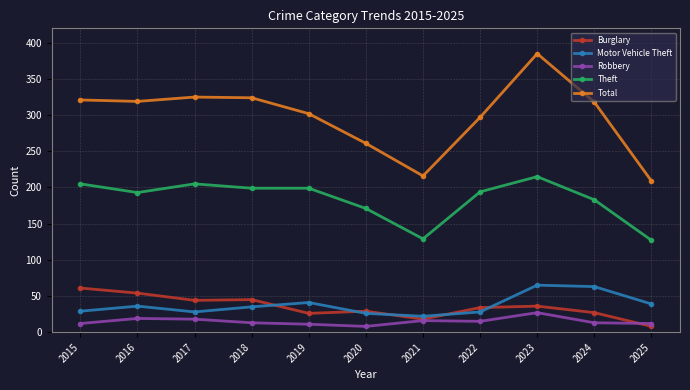

Is this an area chart (filled region under the line)?

No